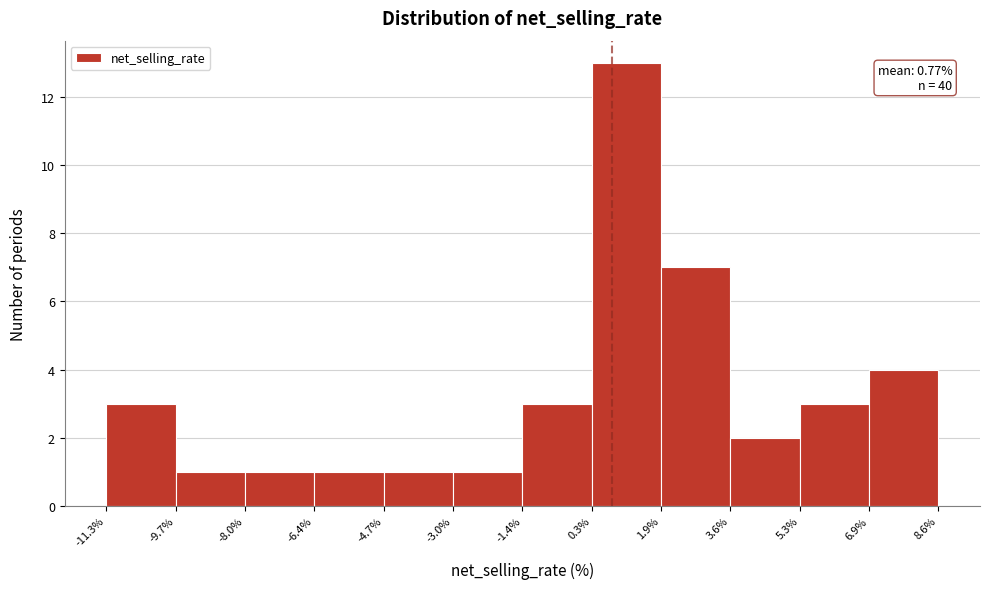

Over which range of the x-axis is the bar tallest?

0.3% to 1.9%